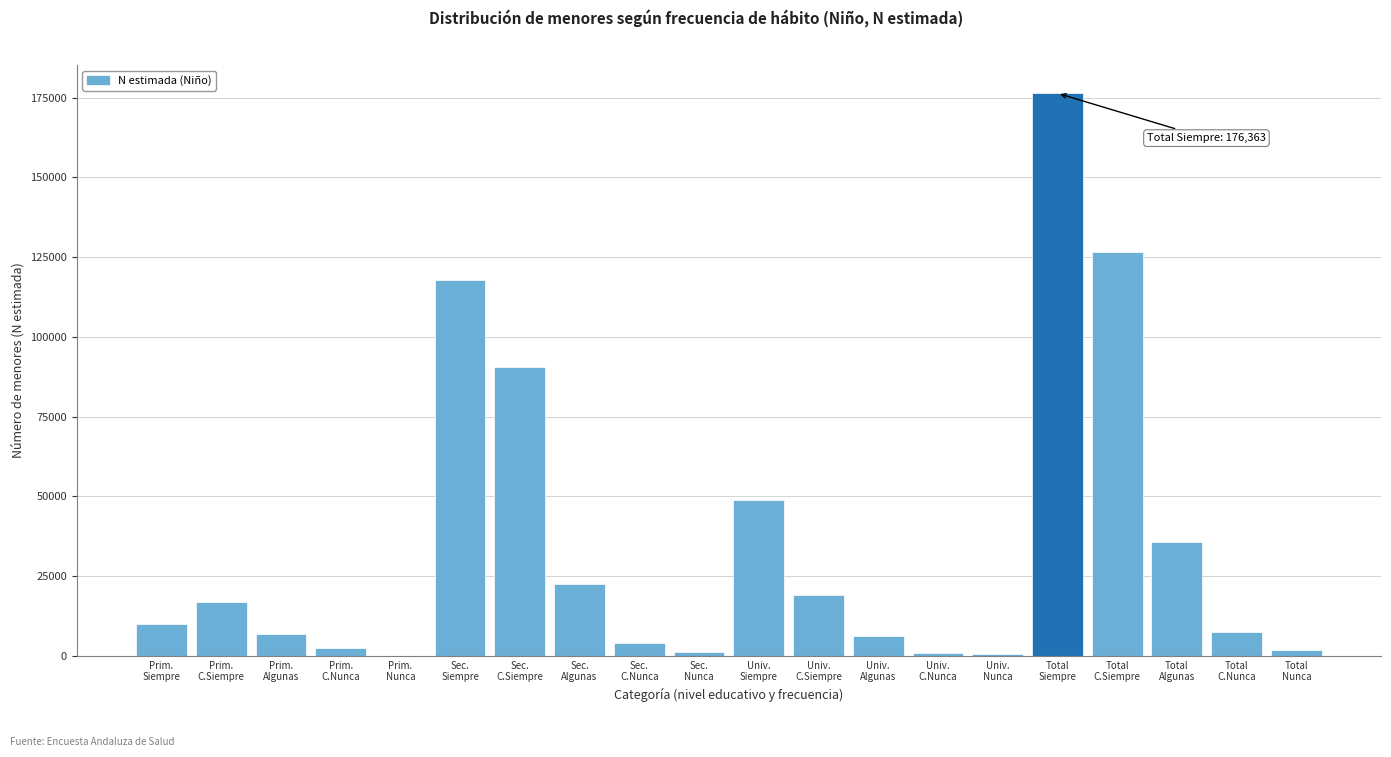

What is the greatest value displayed?

176363